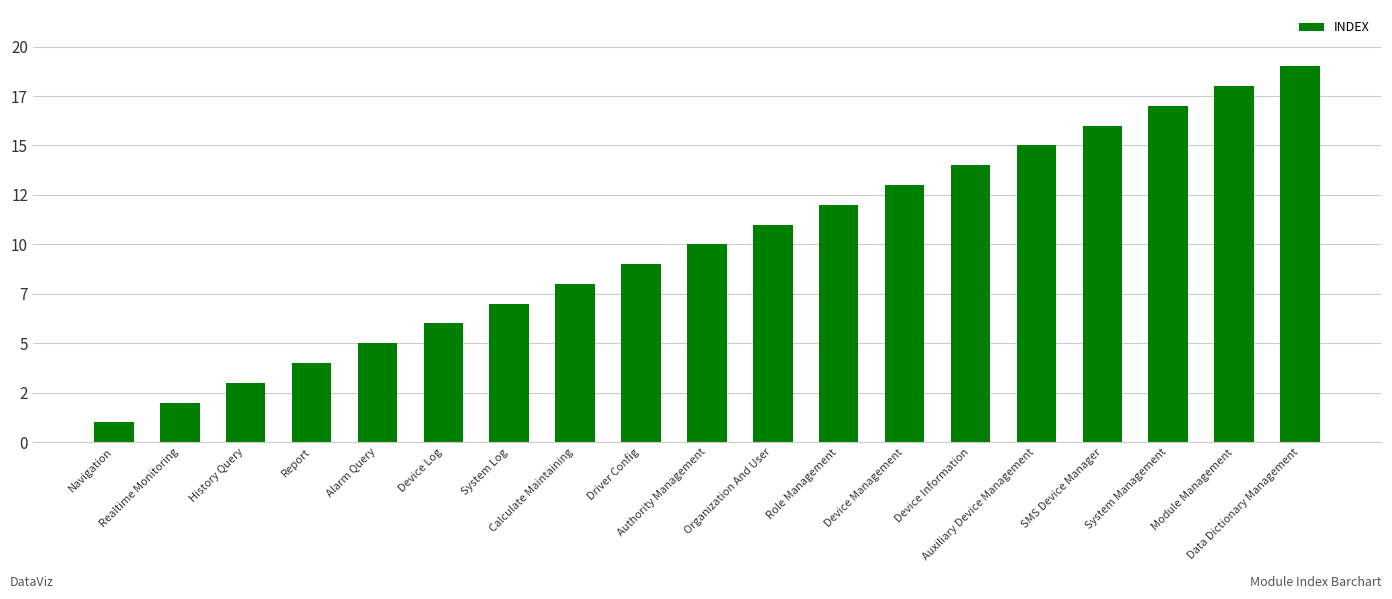

What is the maximum value shown in the chart?

19